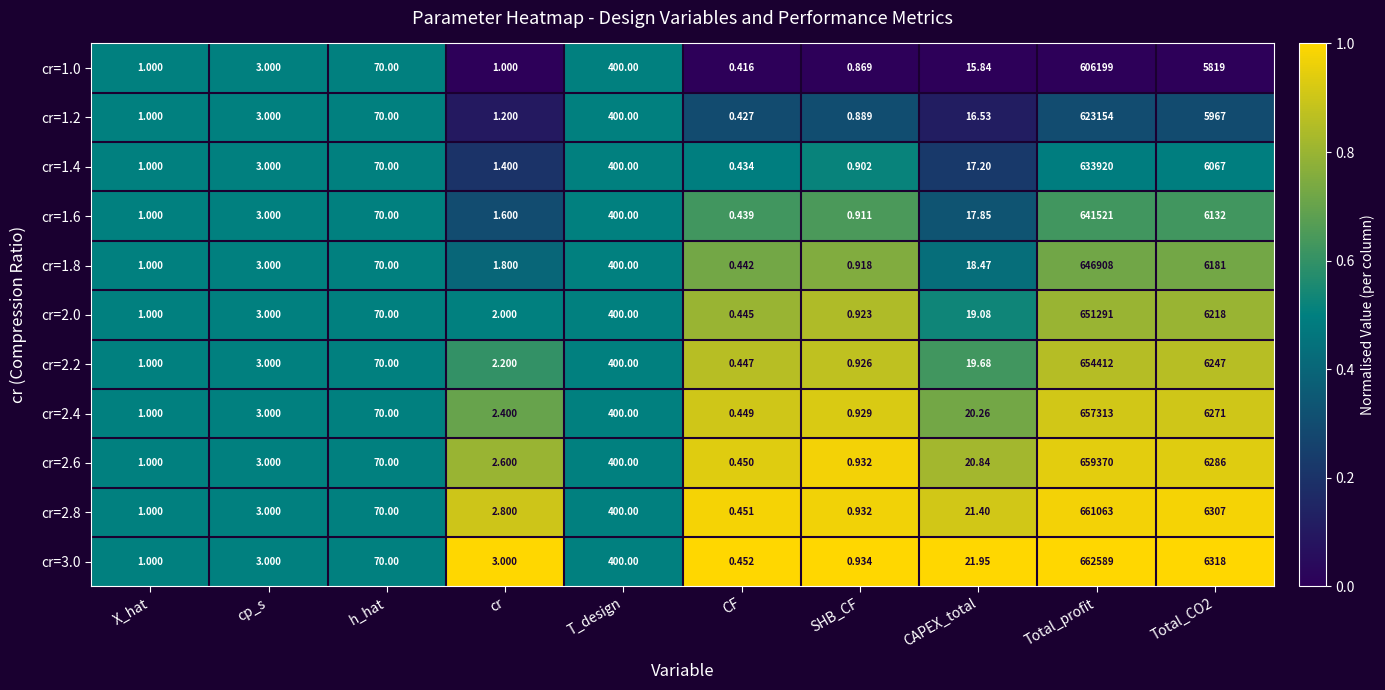

At which category is the sum across all series the highest?

Total_profit